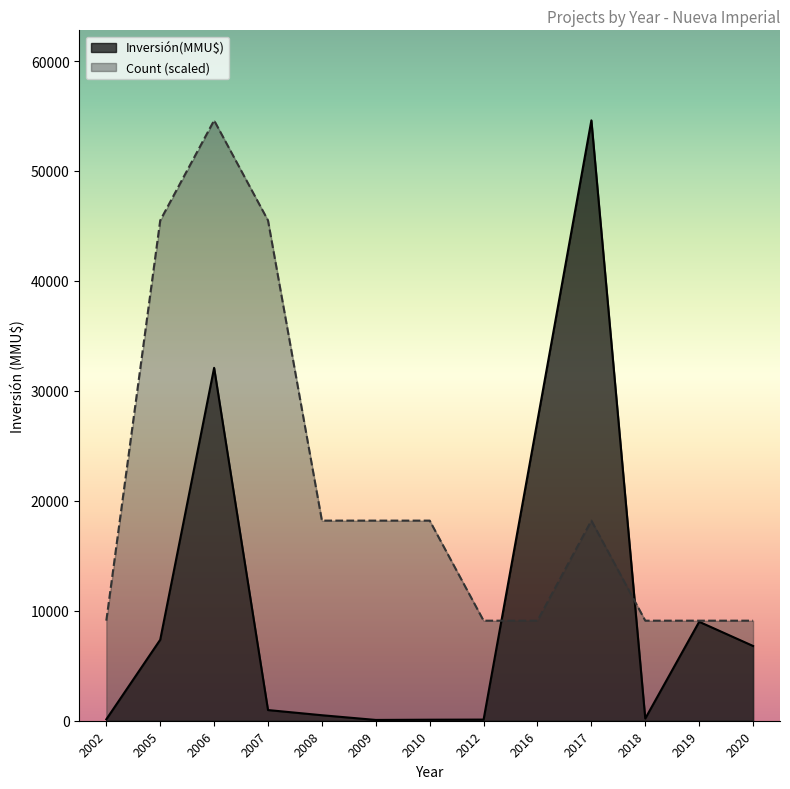

How many lines are shown in the chart?

2